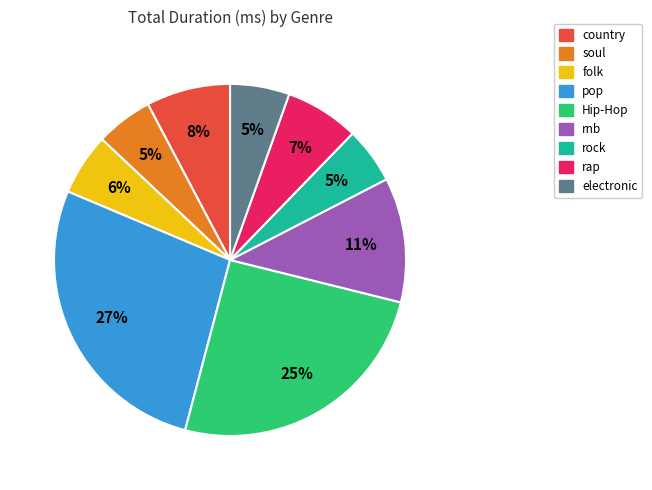

To the nearest percent, what is the difference between the largest and smallest slice percentages?

22%